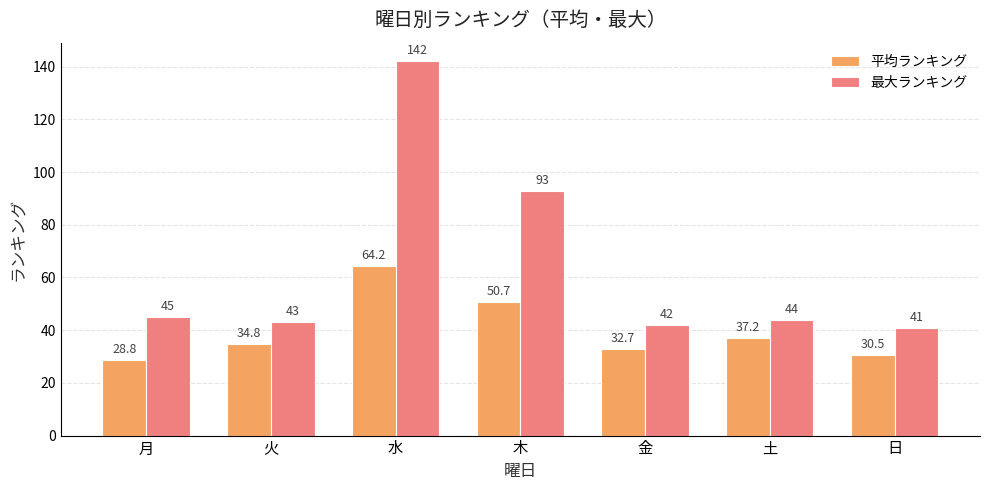

Where is 最大ランキング nearest to the value 91?

木